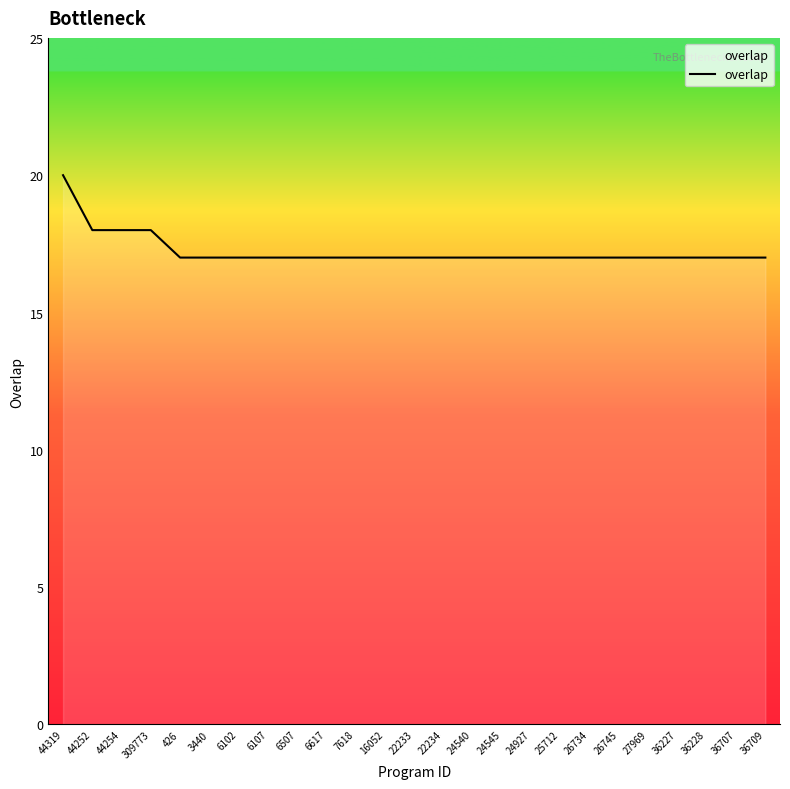

Is it true that the value at 22234 is 30?

False